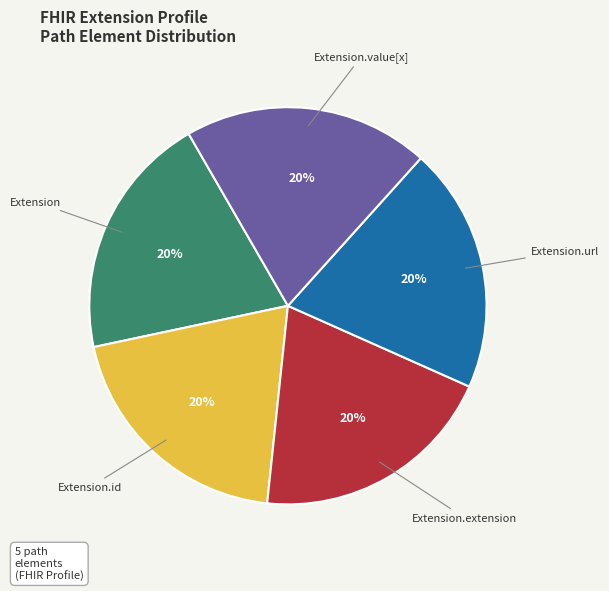

Combined, do Extension.value[x] and Extension.id account for over 50%?

No